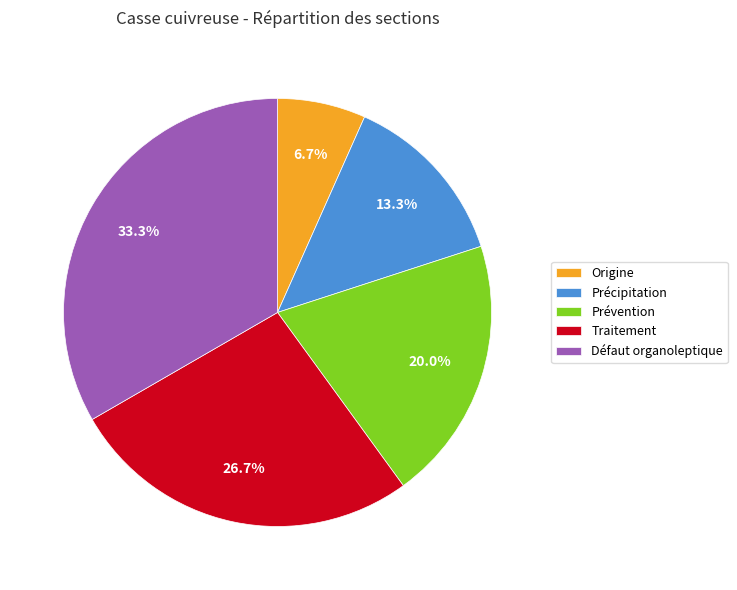

Is there any slice that represents more than half of the pie?

No